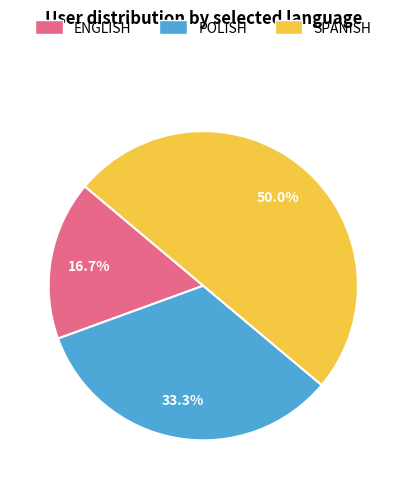

To the nearest percent, what portion does ENGLISH represent?

17%